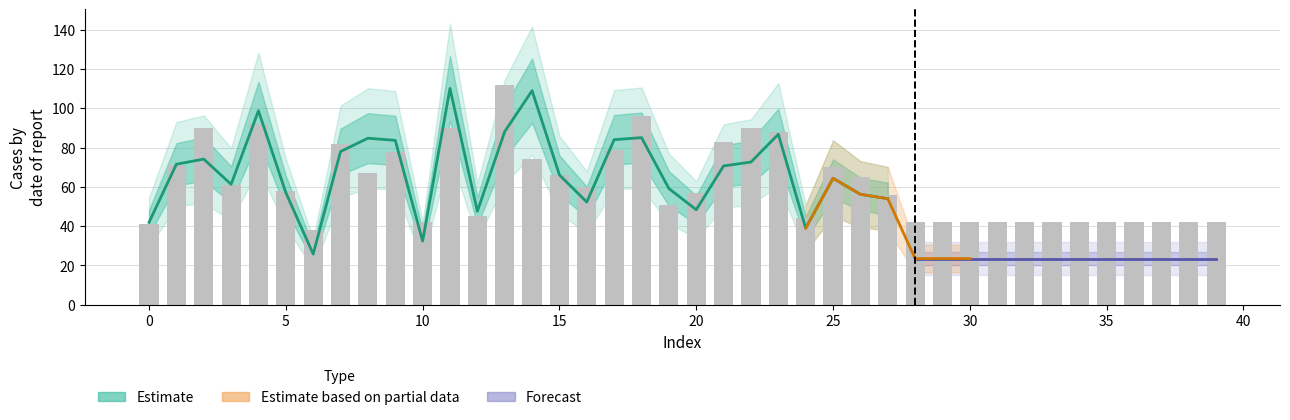

How many categories are shown in the chart?

40